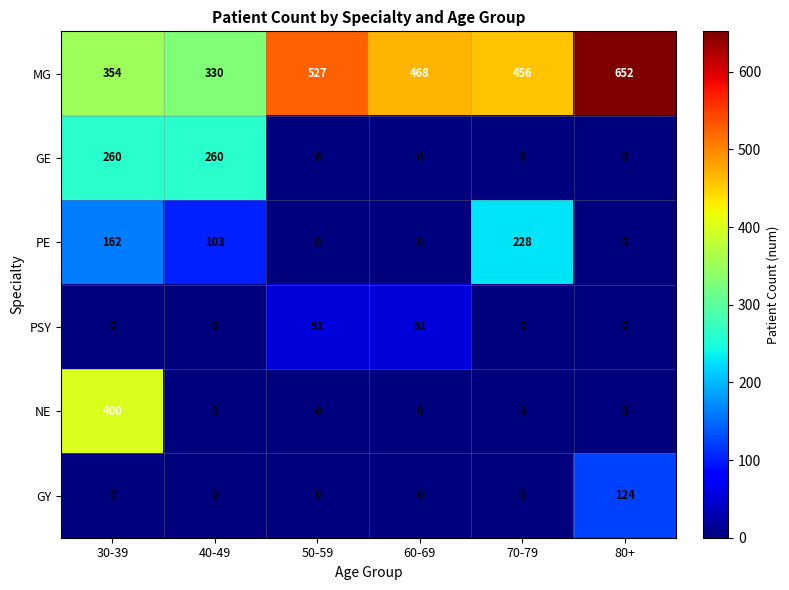

Which series has the largest range (max minus min)?

NE